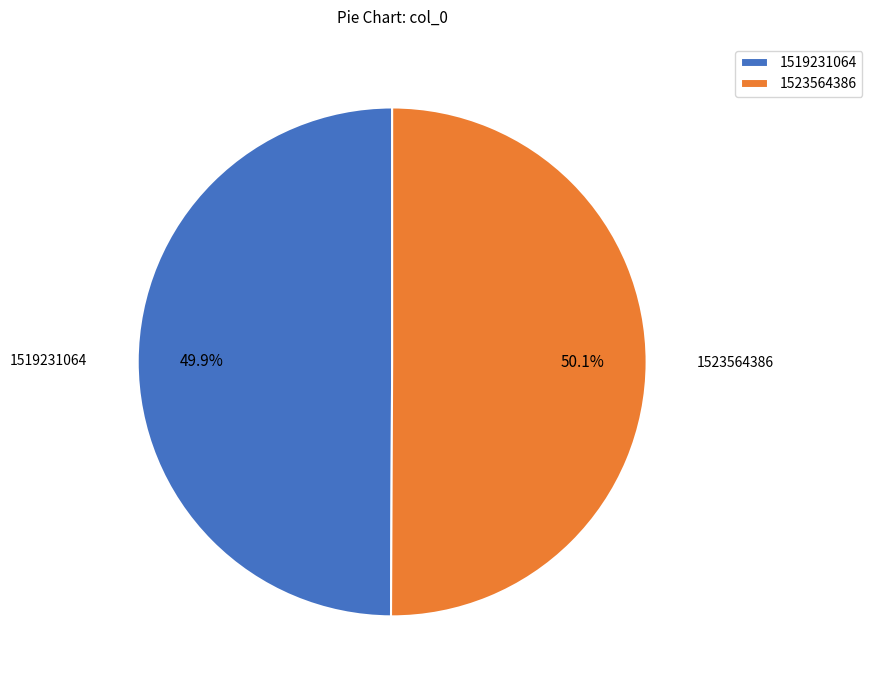

How many slices are in this pie chart?

2